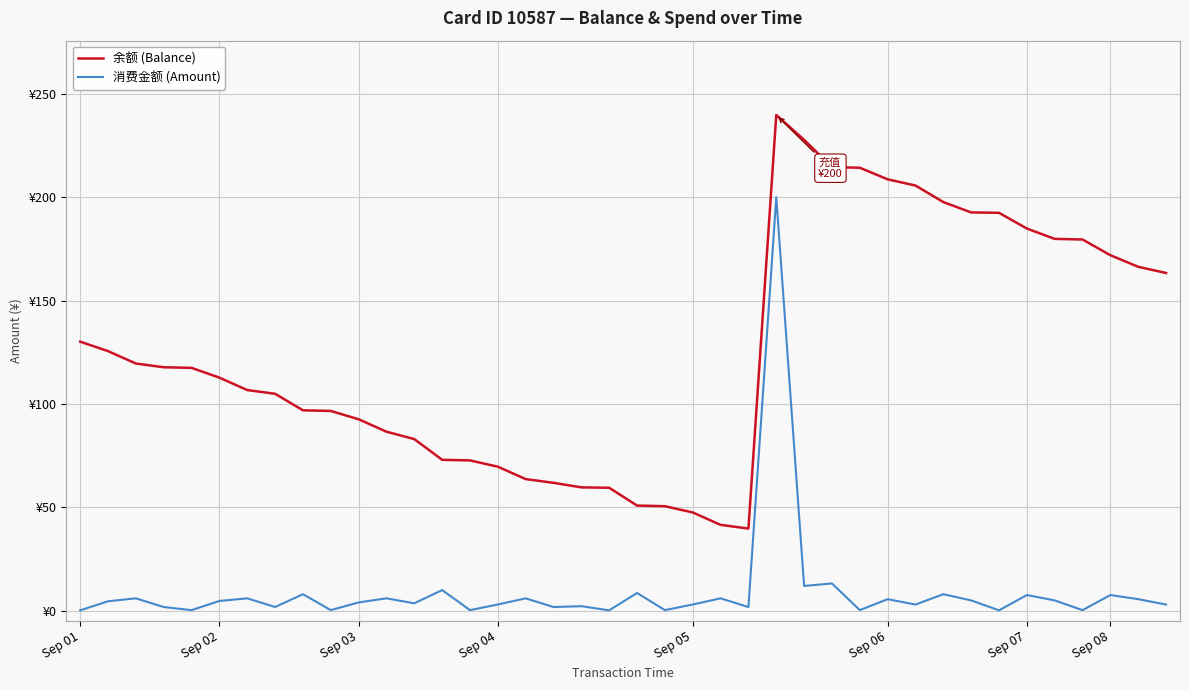

Is this an area chart (filled region under the line)?

No